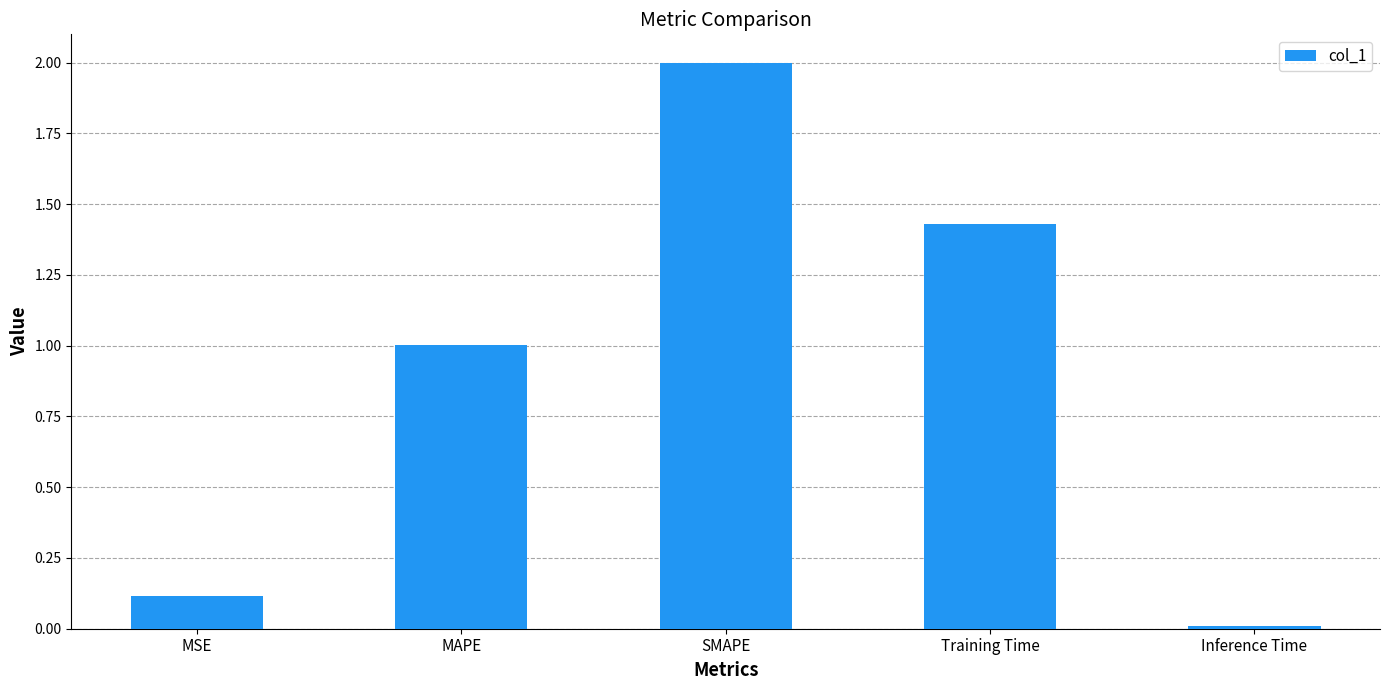

The chart shows a value of 1.0 at MAPE. True or false?

True